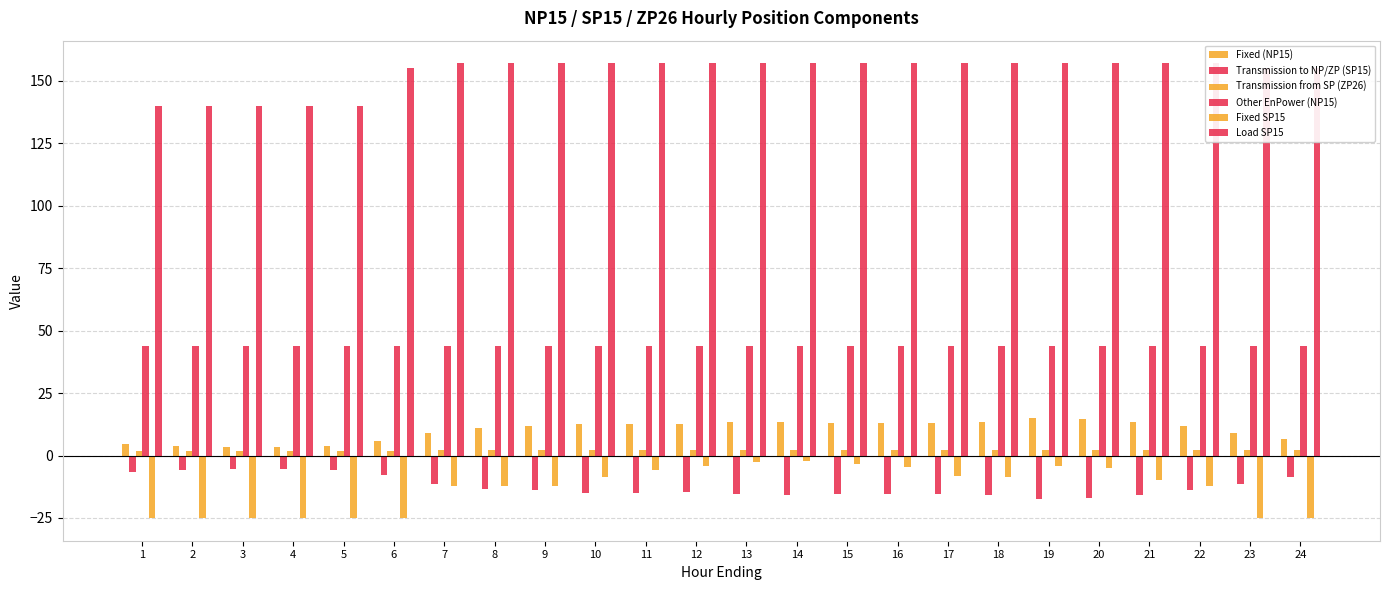

What is the difference between the second highest and minimum values in the Transmission to NP/ZP (SP15) series?

11.9